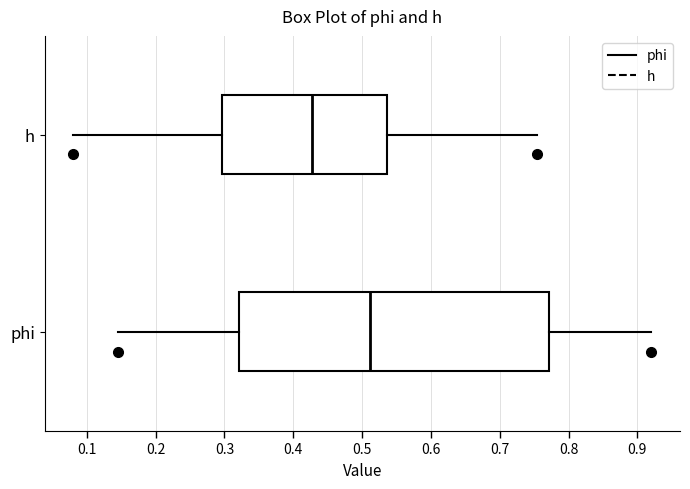

Reading bottom to top, transcribe this box plot: for each box, give where its median line is, the range the box spans, and where its two whiskers end, as read against the x-axis. The values are not printed on the chart, so give them approximately, as read against the axis.

phi: median 0.51, box 0.32 to 0.77, whiskers 0.15 to 0.92
h: median 0.43, box 0.30 to 0.54, whiskers 0.08 to 0.75